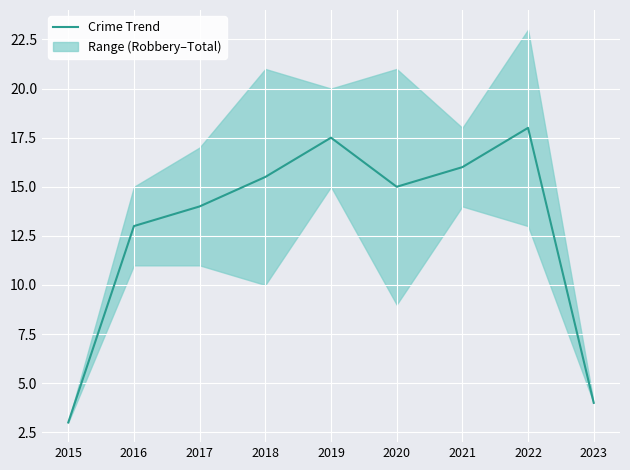

Is it true that the value at 2023 is 1.9?

False